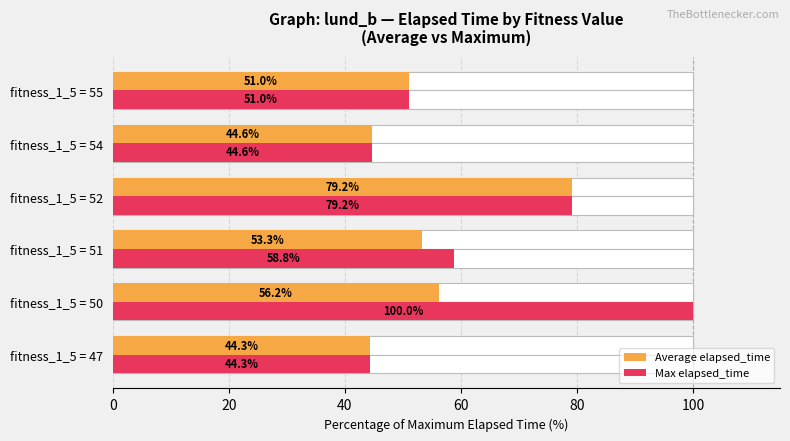

Is the value of Average elapsed_time at fitness_1_5 = 47 greater than the value of Max elapsed_time at fitness_1_5 = 47?

No